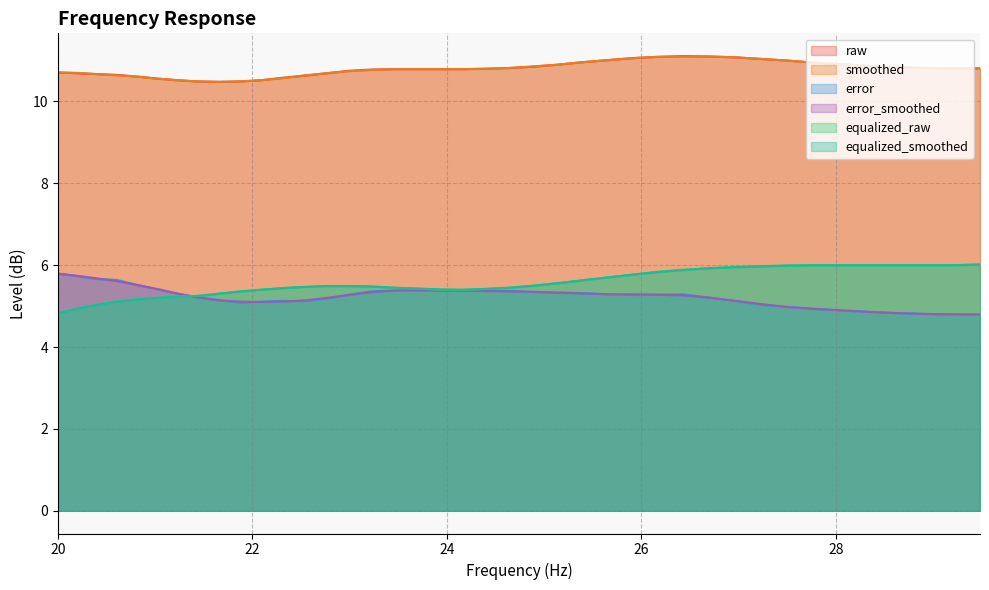

Where is raw nearest to the value 10?

21.66